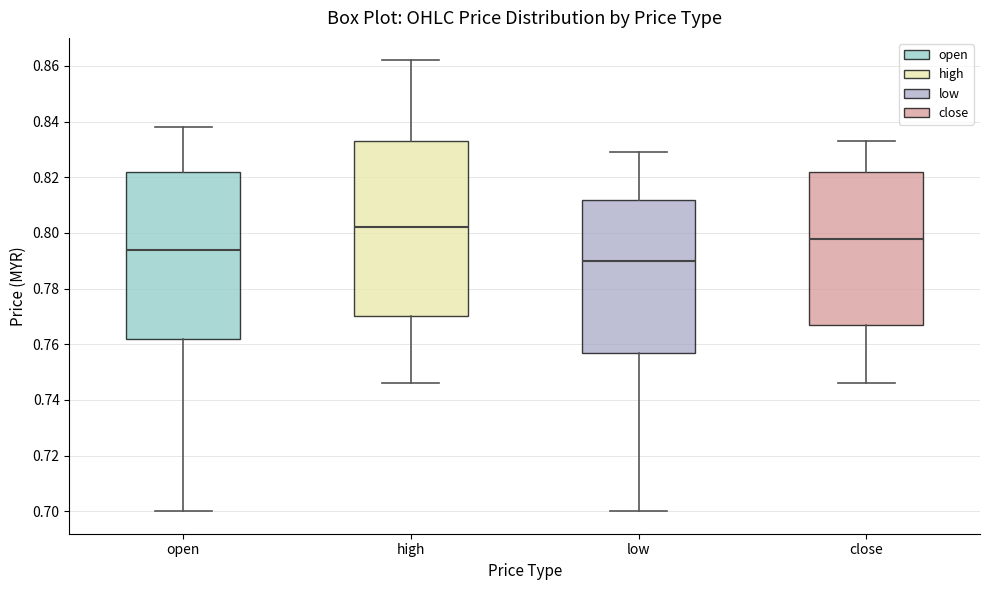

Reading left to right, transcribe this box plot: for each box, give where its median line is, the range the box spans, and where its two whiskers end, as read against the y-axis. The values are not printed on the chart, so give them approximately, as read against the axis.

open: median 0.794, box 0.762 to 0.822, whiskers 0.700 to 0.838
high: median 0.802, box 0.770 to 0.834, whiskers 0.746 to 0.862
low: median 0.790, box 0.758 to 0.812, whiskers 0.700 to 0.830
close: median 0.798, box 0.768 to 0.822, whiskers 0.746 to 0.834